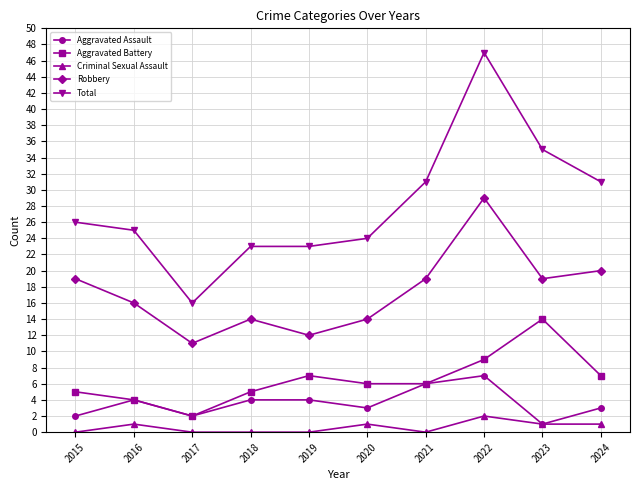

True or false: Robbery has a value of 19 at 2023.

True